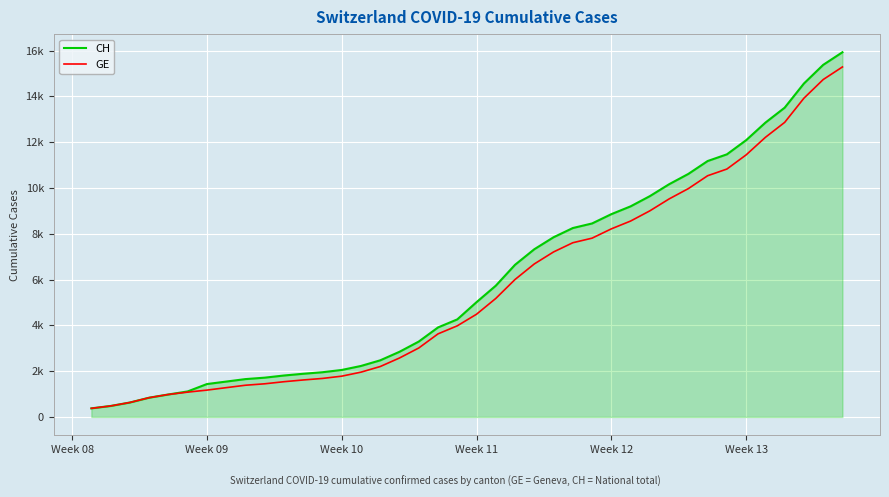

Which category has the lowest value in the GE series?

Week 08